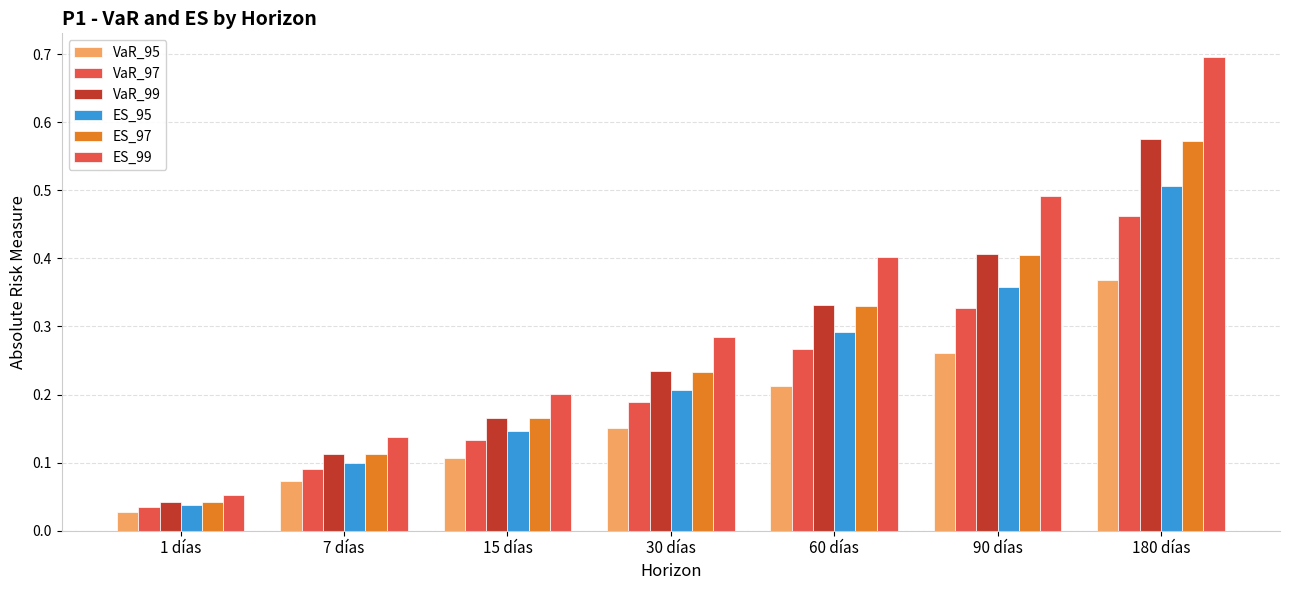

True or false: VaR_99 has a value of 0.2 at 30 días.

True